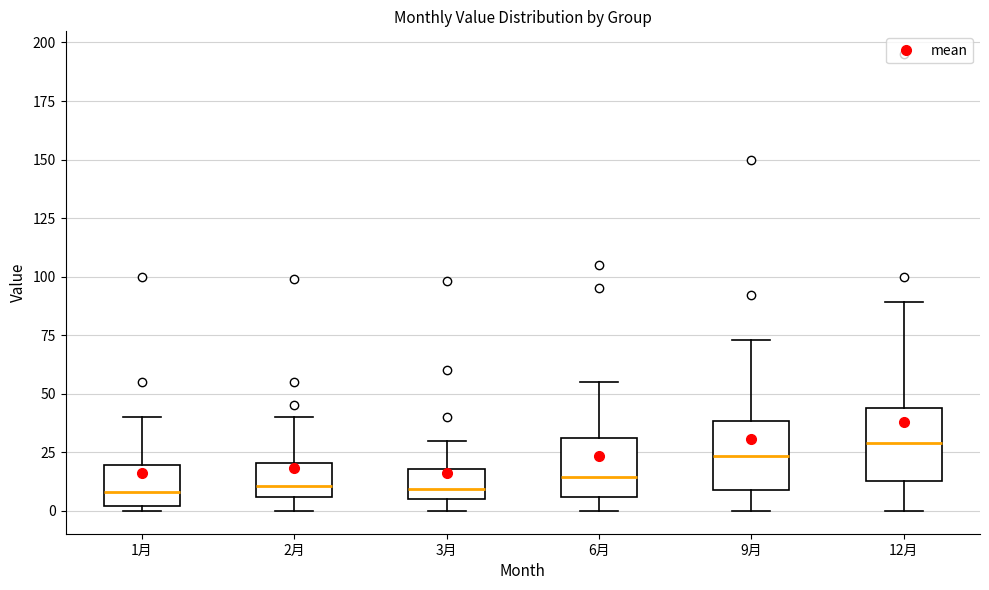

Where does the median line of the box for 1月 sit on the y-axis? The values are not printed on the chart, so give them approximately, as read against the axis.

10